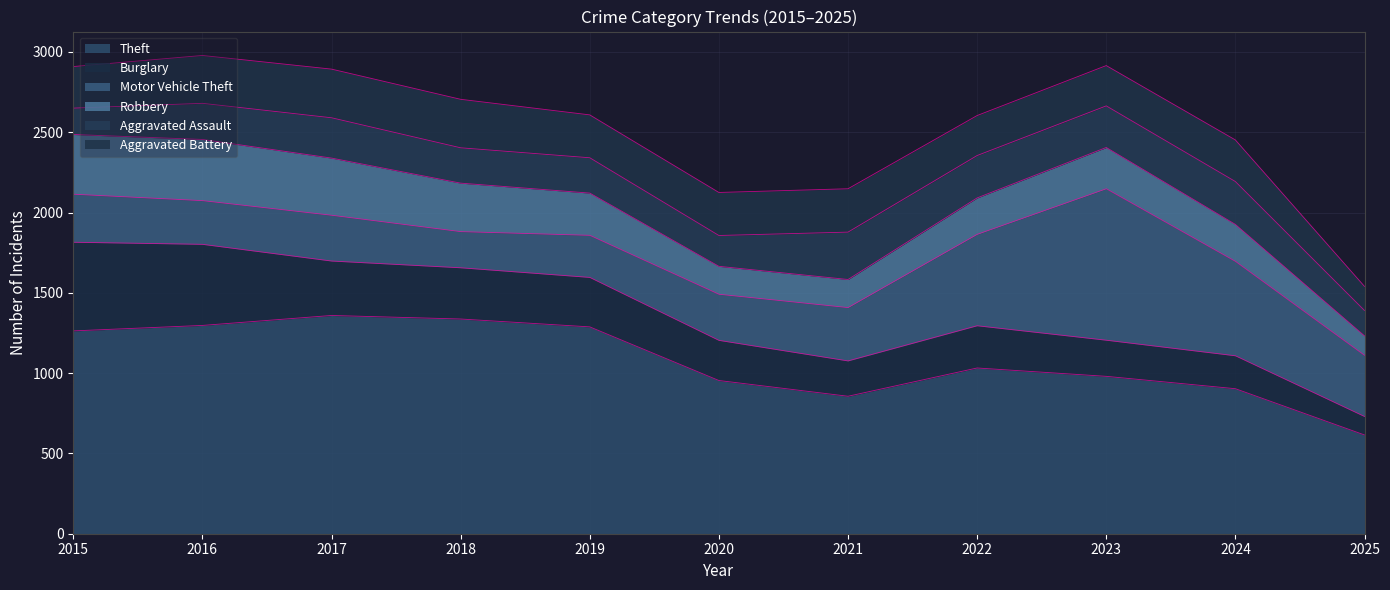

What is the highest value of the Motor Vehicle Theft series?

943